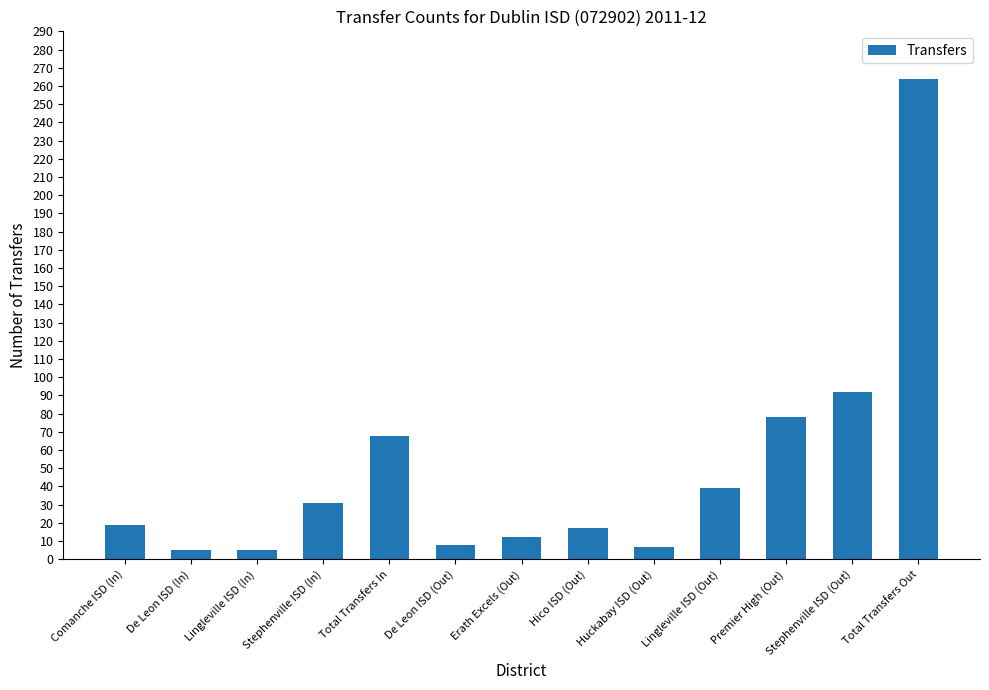

What is the label of the 6th bar from the right?

Hico ISD (Out)